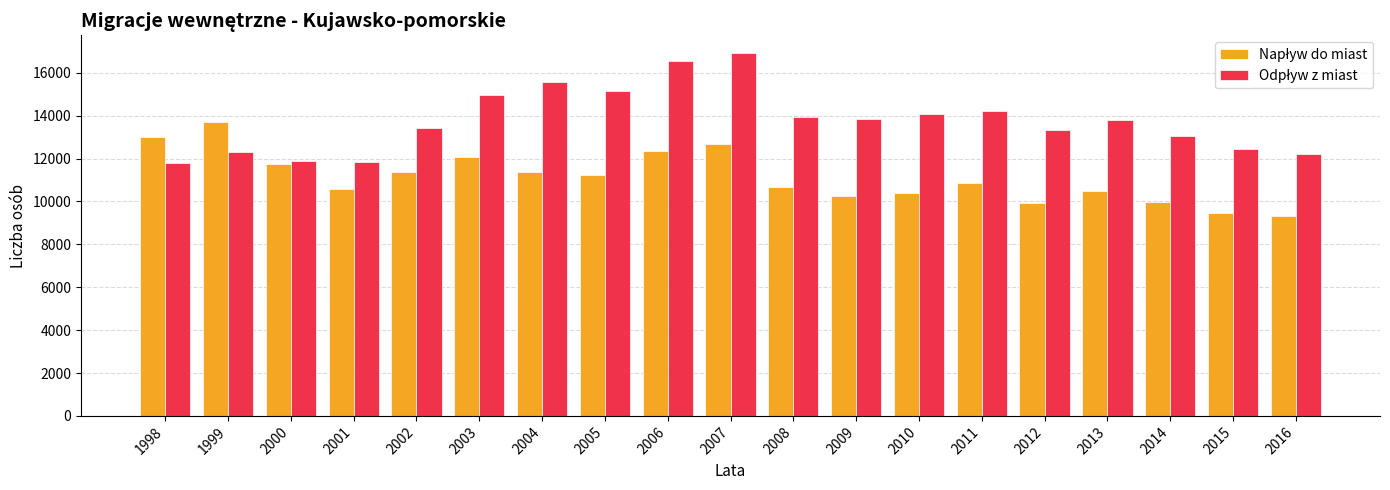

What is the total value across all series at 1998?

24811